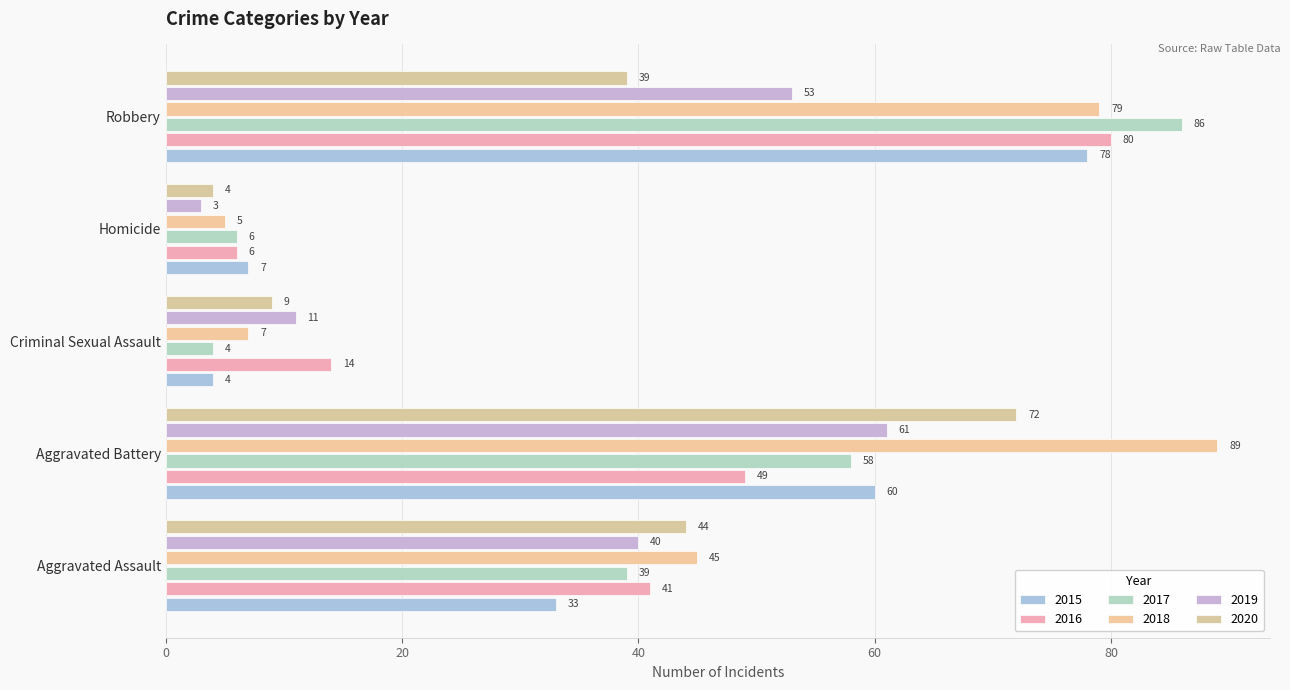

At how many categories does at least one series exceed 30?

3